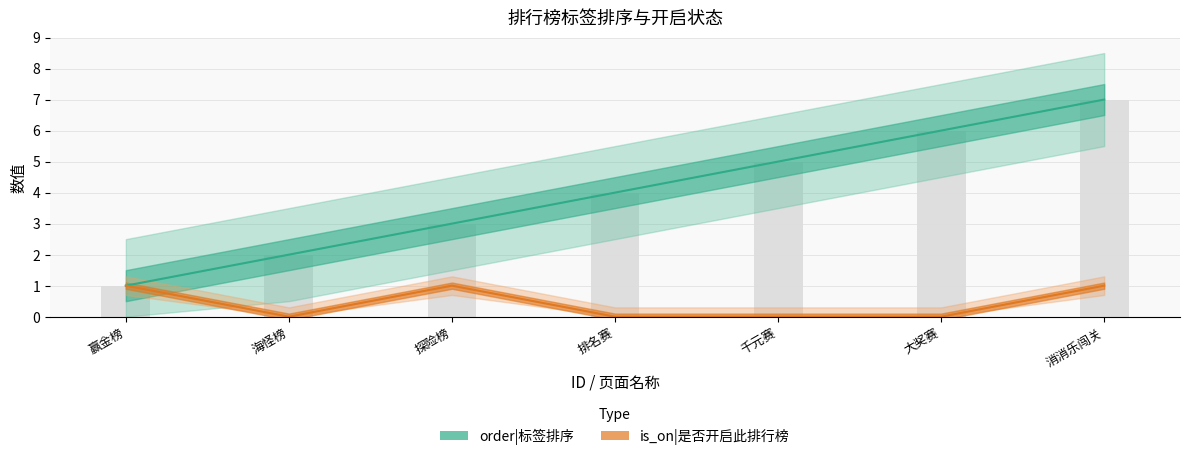

True or false: is_on has a value of 0 at 千元赛.

True